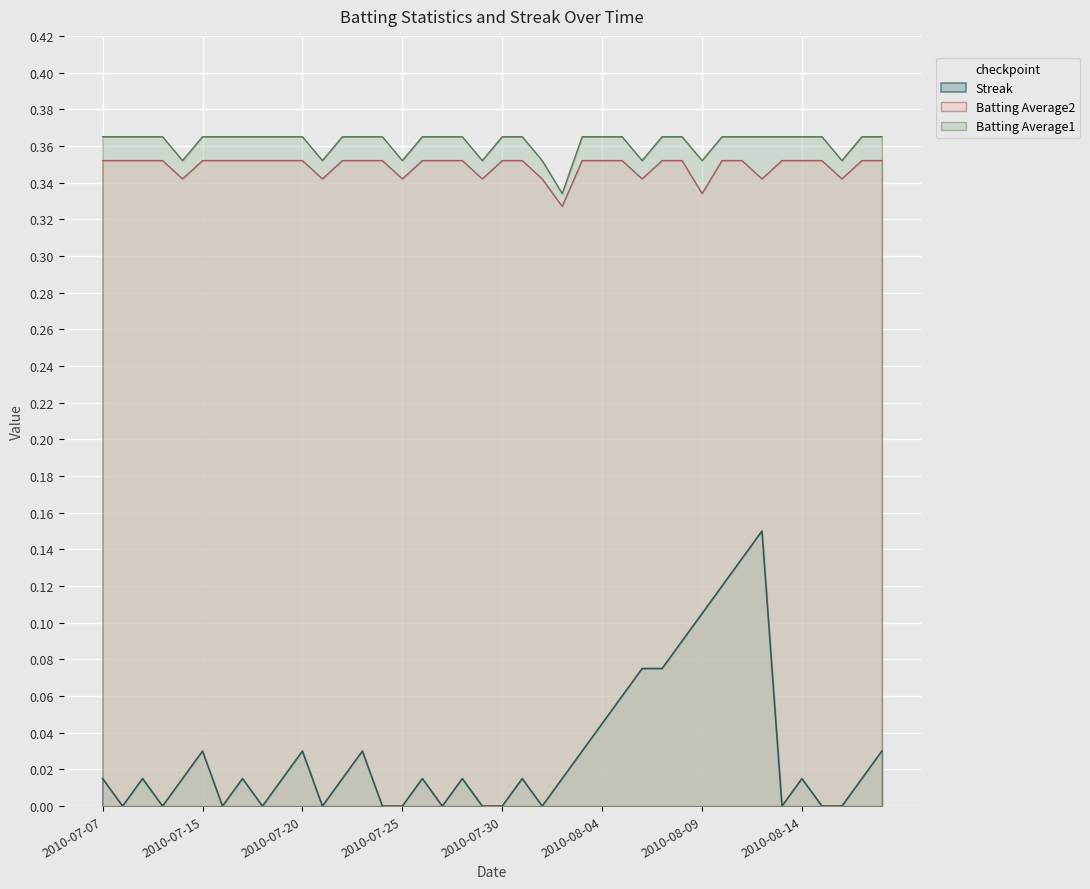

Reading left to right, what are all the values shown in this chart?

Streak: 0.0	0.0	0.0	0.0	0.0	0.0	0.0	0.0	0.0	0.0	0.0	0.0	0.0	0.0	0.0	0.0	0.0	0.0	0.0	0.0	0.0	0.0	0.0	0.0	0.0	0.0	0.1	0.1	0.1	0.1	0.1	0.1	0.1	0.1	0.0	0.0	0.0	0.0	0.0	0.0
Batting Average1: 0.4	0.4	0.4	0.4	0.4	0.4	0.4	0.4	0.4	0.4	0.4	0.4	0.4	0.4	0.4	0.4	0.4	0.4	0.4	0.4	0.4	0.4	0.4	0.3	0.4	0.4	0.4	0.4	0.4	0.4	0.4	0.4	0.4	0.4	0.4	0.4	0.4	0.4	0.4	0.4
Batting Average2: 0.4	0.4	0.4	0.4	0.3	0.4	0.4	0.4	0.4	0.4	0.4	0.3	0.4	0.4	0.4	0.3	0.4	0.4	0.4	0.3	0.4	0.4	0.3	0.3	0.4	0.4	0.4	0.3	0.4	0.4	0.3	0.4	0.4	0.3	0.4	0.4	0.4	0.3	0.4	0.4